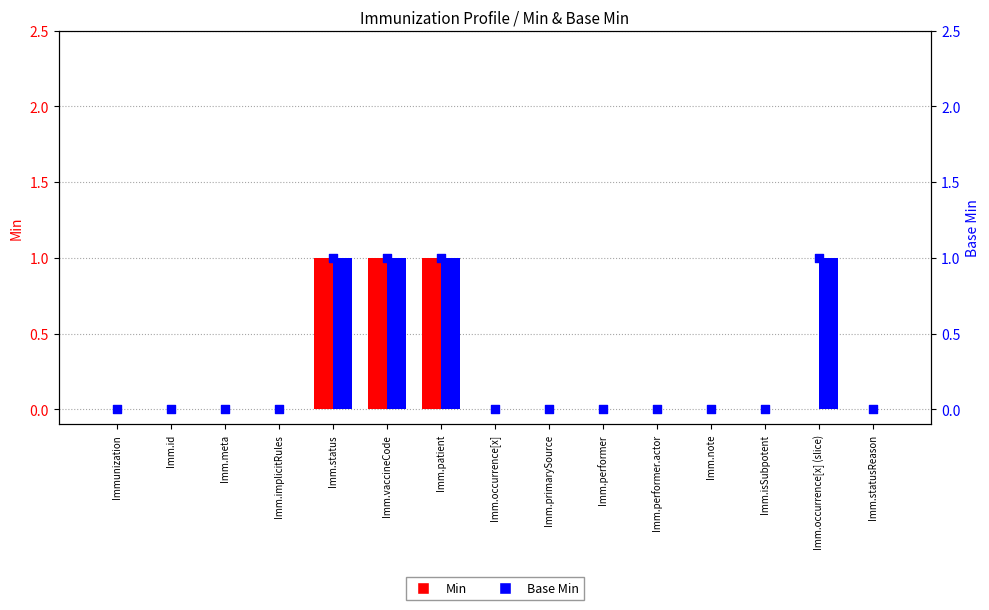

What are all the series names shown in the legend?

Min, Base Min